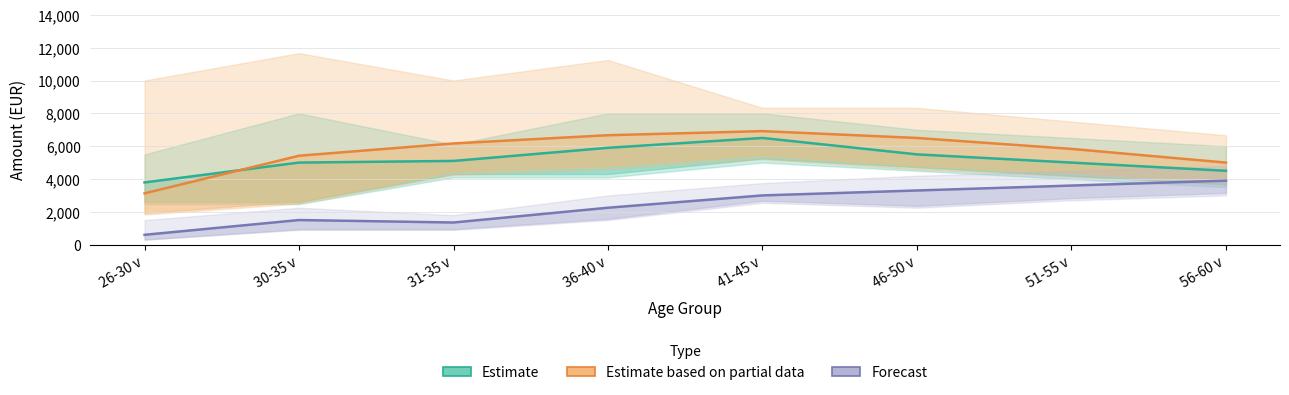

Where is the first local minimum for Työkokemus×150 (forecast)?

31-35 v